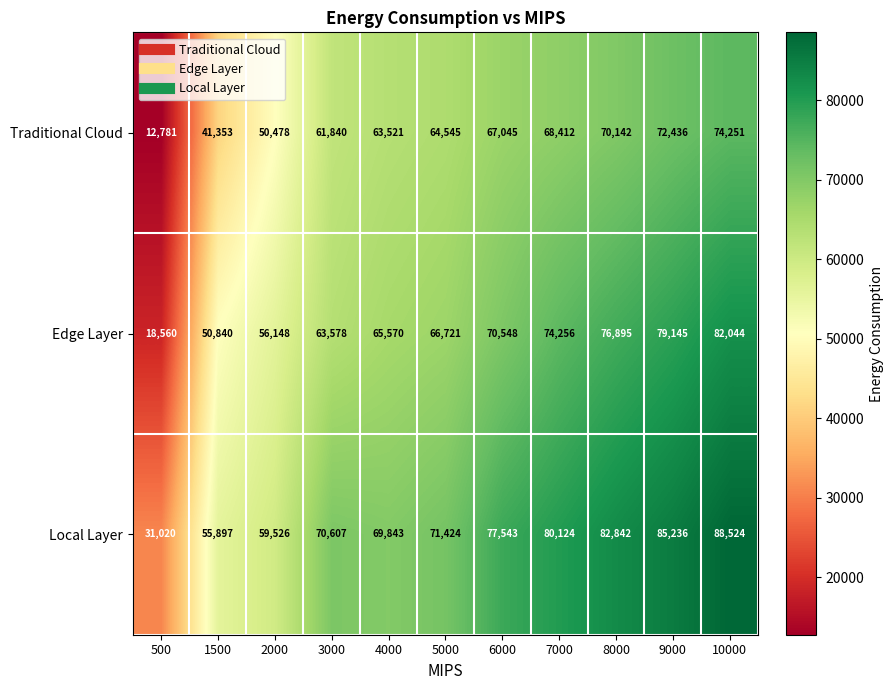

What is the highest value of the Traditional Cloud series?

74251